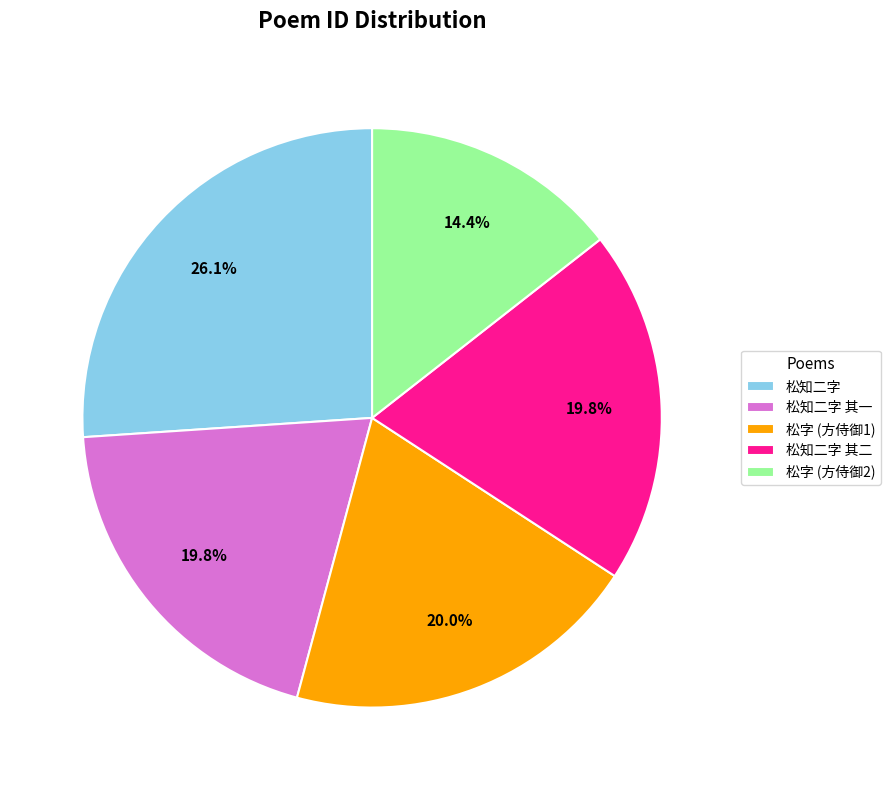

What portion of the pie excludes 松知二字 其二?

80.2%